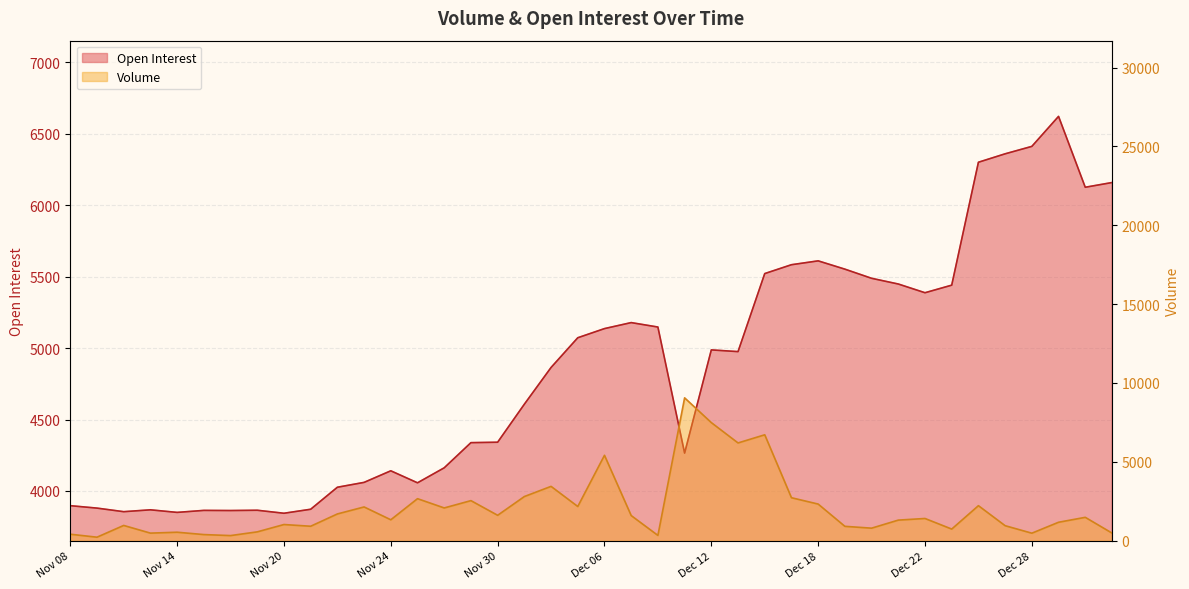

Rank the series by their maximum value, from lowest to highest.

Open Interest, Volume